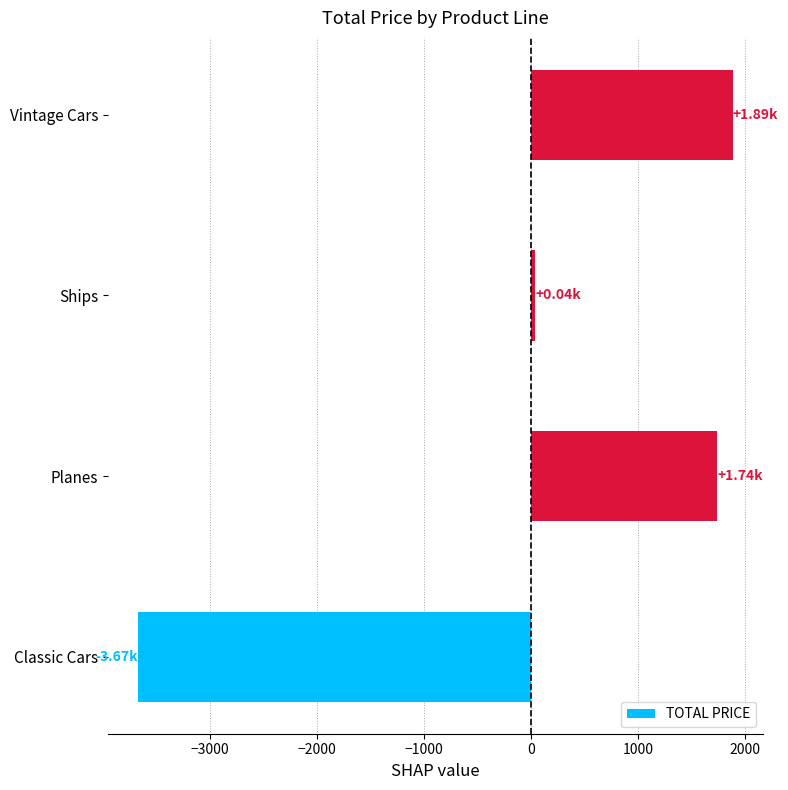

What is the maximum value shown in the chart?

1886.5